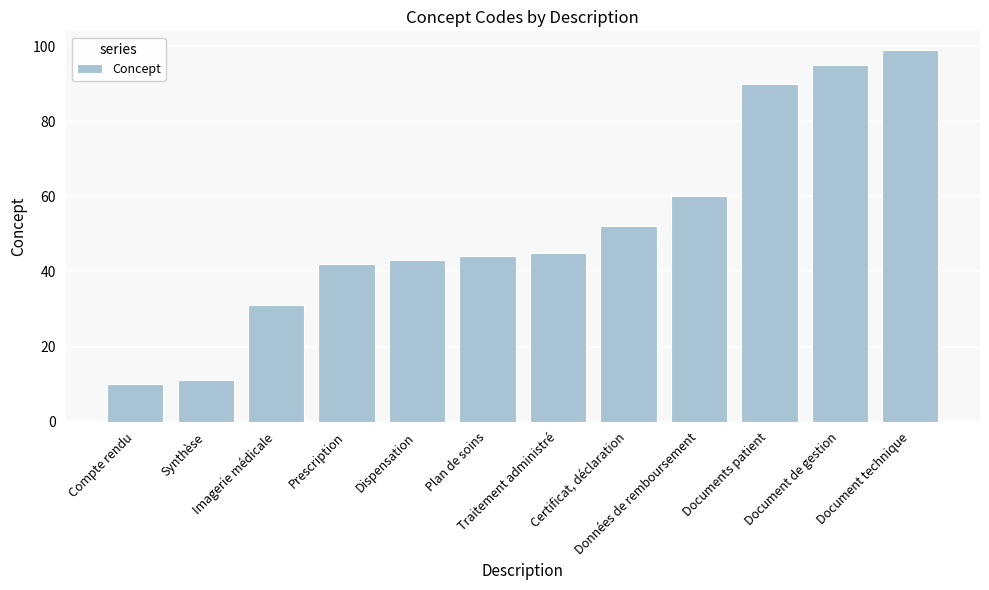

Reading left to right, extract all data points from this chart.

10	11	31	42	43	44	45	52	60	90	95	99